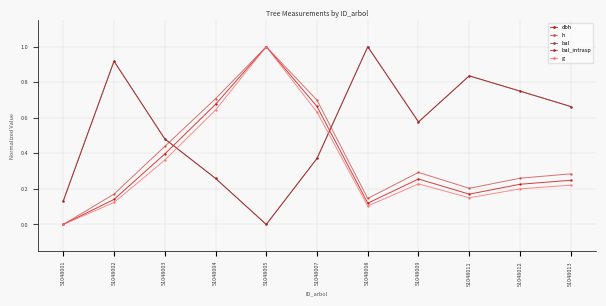

Is this an area chart (filled region under the line)?

No